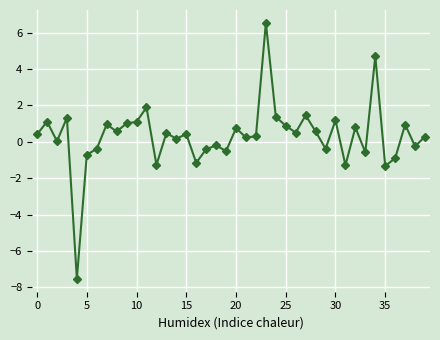

True or false: the data has more than 2 interior local peaks.

True